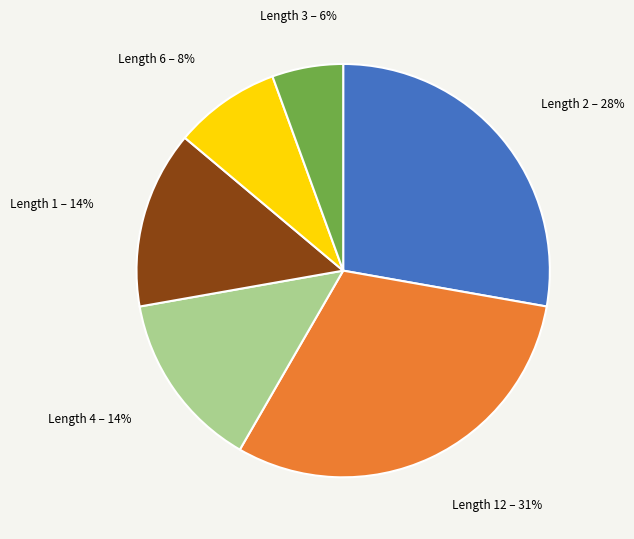

Does any single category account for the majority?

No